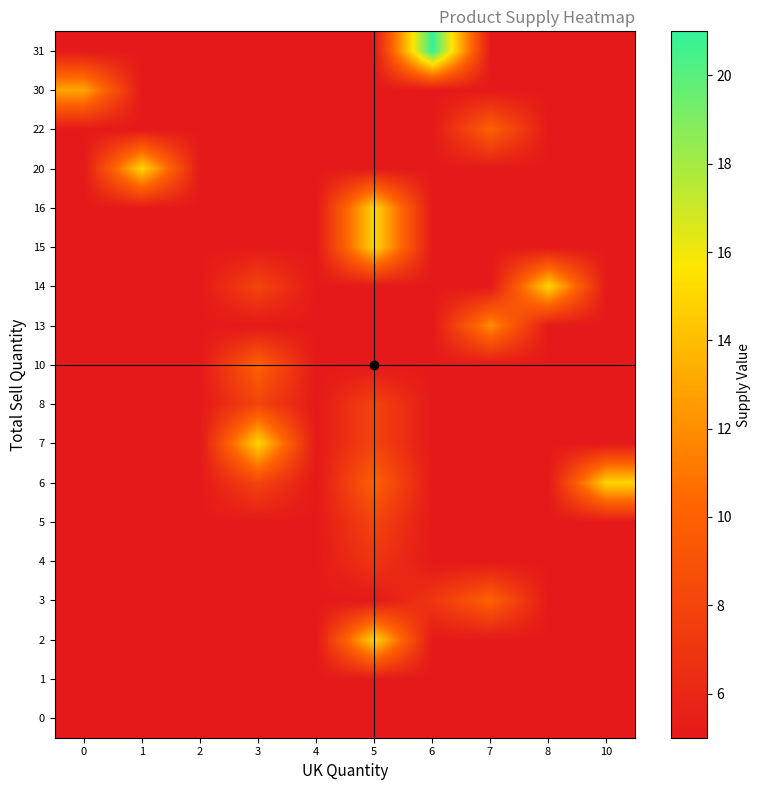

Reading left to right, transcribe all the data shown in this chart.

row_0: 5	5	5	5	5	5	5	5	5	5
row_1: 5	5	5	5	5	5	5	5	5	5
row_2: 5	5	5	5	5	15	5	5	5	5
row_3: 5	5	5	5	5	5	7	10	5	5
row_4: 5	5	5	5	5	7	5	5	5	5
row_5: 5	5	5	5	5	8	5	5	5	5
row_6: 5	5	5	8	5	10	5	5	5	15
row_7: 5	5	5	15	5	8	5	5	5	5
row_8: 5	5	5	8	5	8	5	5	5	5
row_9: 5	5	5	10	5	5	5	5	5	5
row_10: 5	5	5	5	5	5	5	12	5	5
row_11: 5	5	5	8	5	5	5	5	15	5
row_12: 5	5	5	5	5	15	5	5	5	5
row_13: 5	5	5	5	5	15	5	5	5	5
row_14: 5	15	5	5	5	5	5	5	5	5
row_15: 5	5	5	5	5	5	5	10	5	5
row_16: 13	5	5	5	5	5	5	5	5	5
row_17: 5	5	5	5	5	5	21	5	5	5